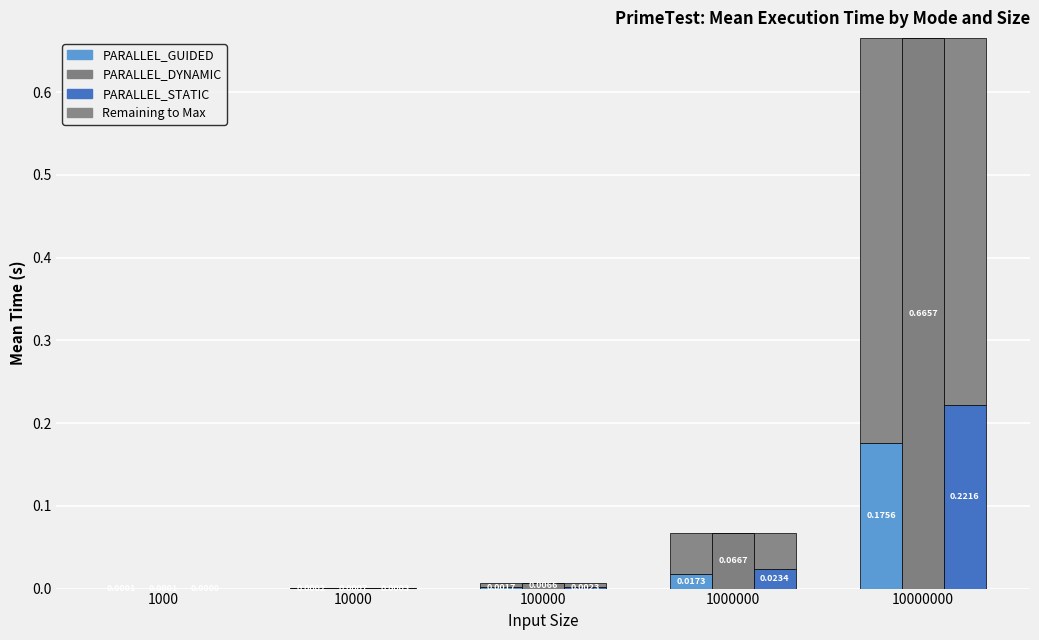

Which category has the lowest value in the PARALLEL_DYNAMIC series?

1000